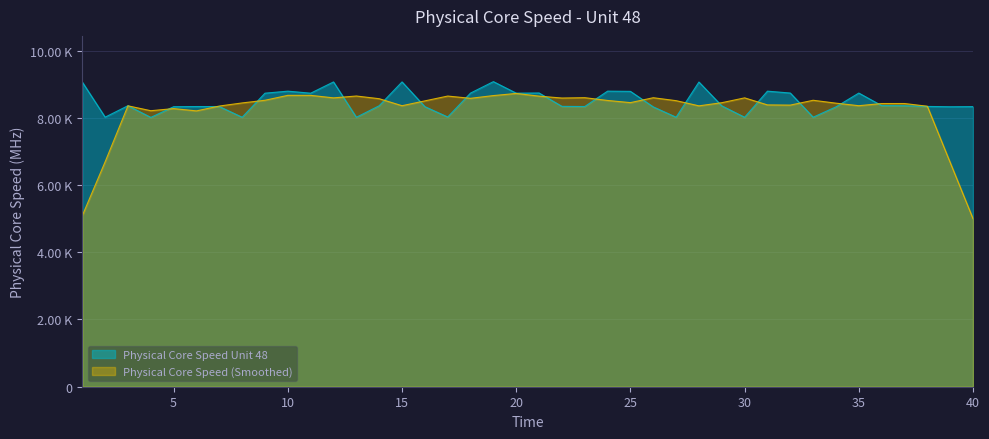

What is the change in value from 21 to 24?

+55.1